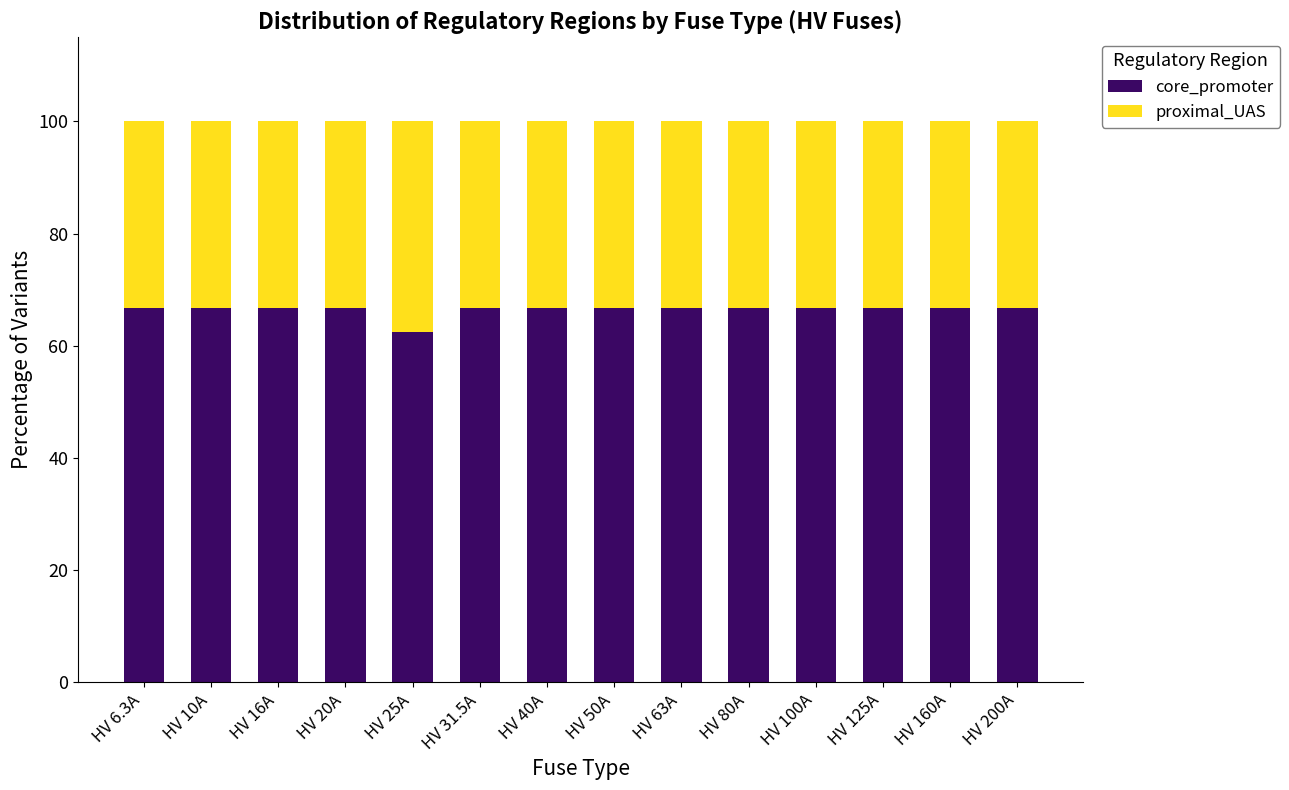

True or false: core_promoter has a value of 102.9 at HV 50A.

False